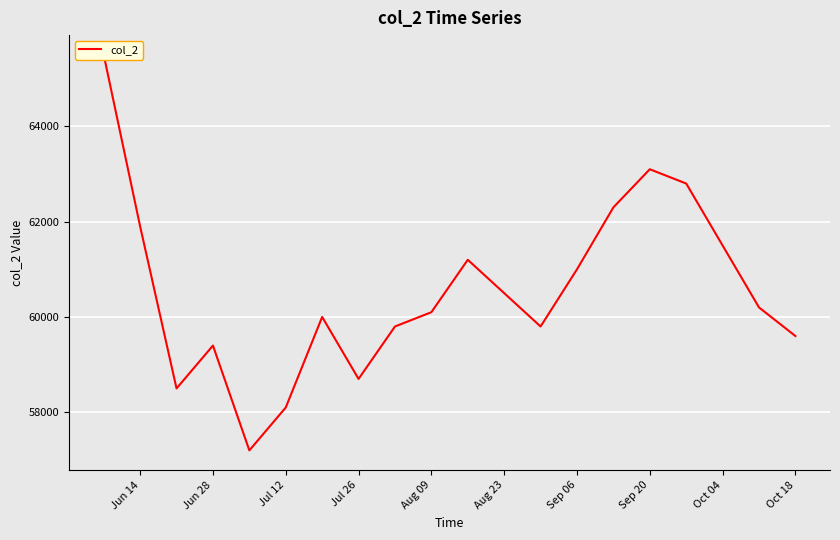

Count the number of data series in this chart.

1